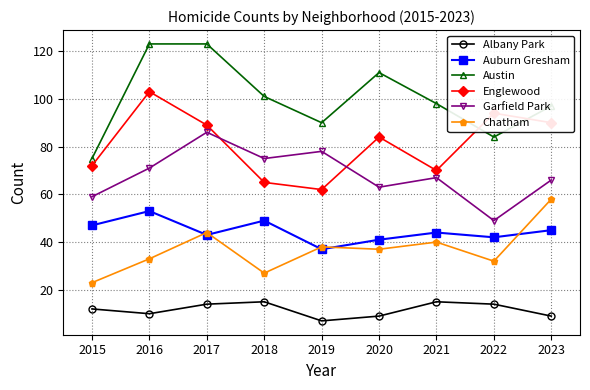

Count the number of data series in this chart.

6